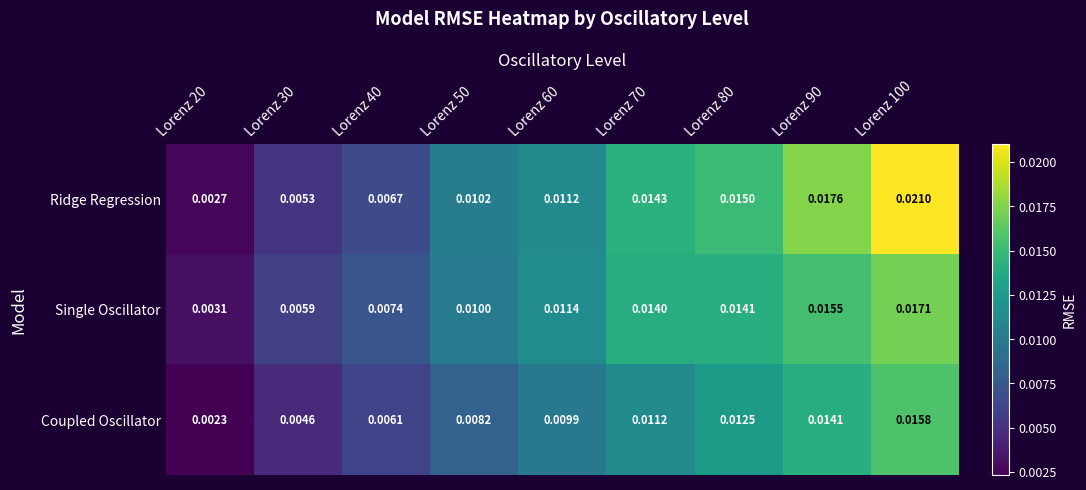

List the series in order of their peak value, lowest first.

Coupled Oscillator, Single Oscillator, Ridge Regression